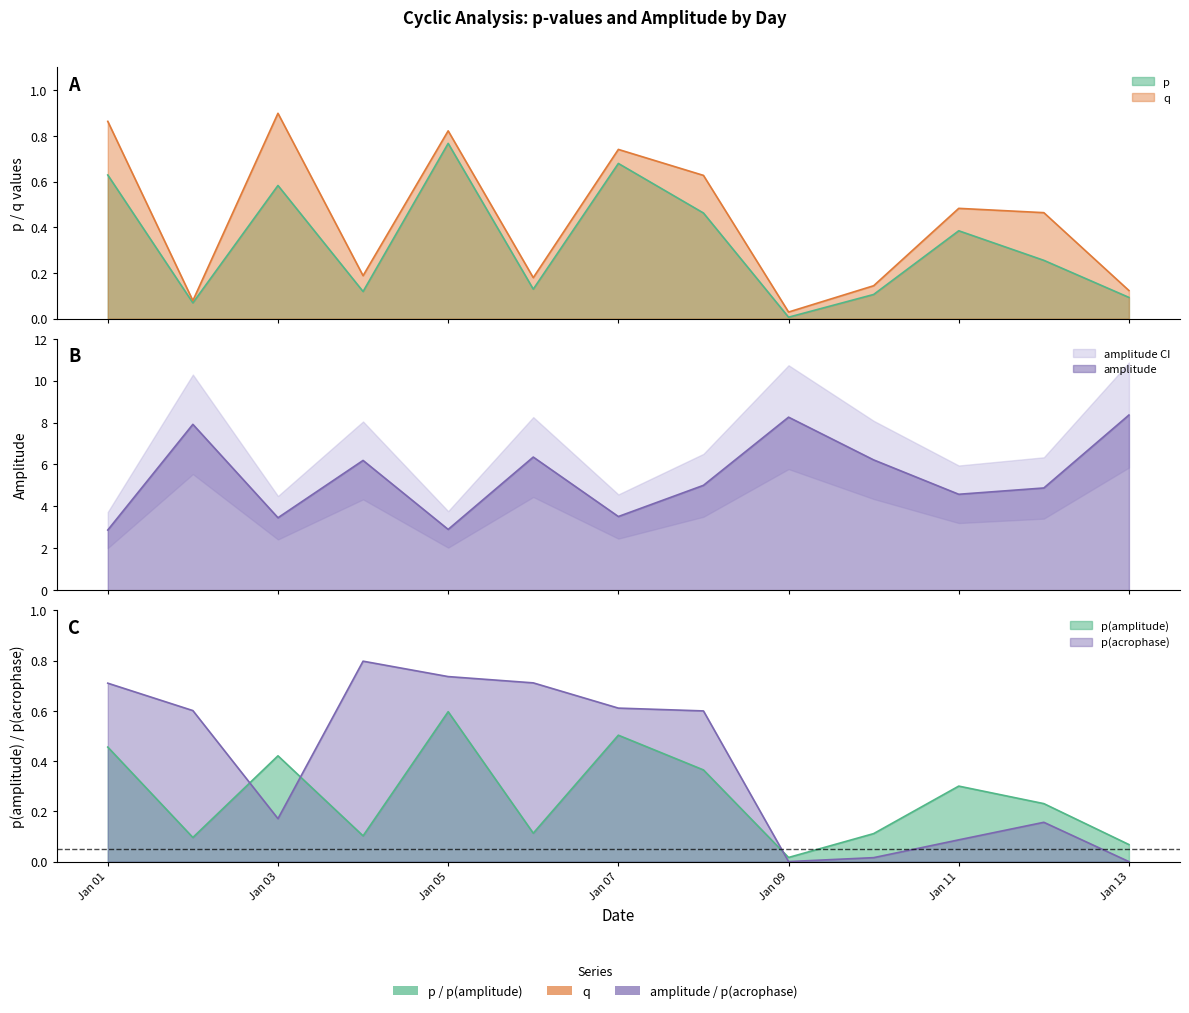

True or false: amplitude and p cross at least once.

False